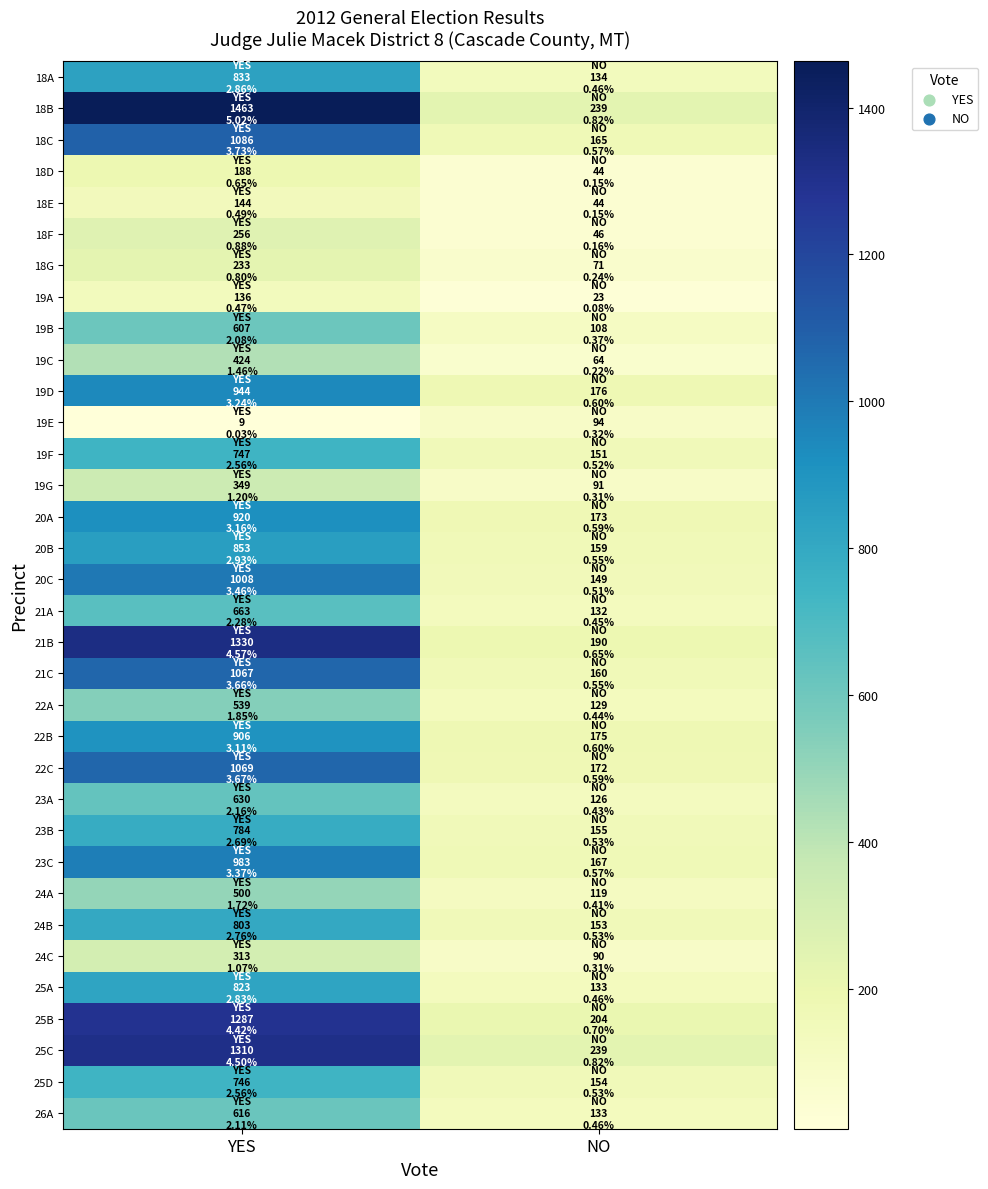

Reading right to left, extract all data points from this chart.

18A: NO=134	YES=833
18B: NO=239	YES=1463
18C: NO=165	YES=1086
18D: NO=44	YES=188
18E: NO=44	YES=144
18F: NO=46	YES=256
18G: NO=71	YES=233
19A: NO=23	YES=136
19B: NO=108	YES=607
19C: NO=64	YES=424
19D: NO=176	YES=944
19E: NO=94	YES=9
19F: NO=151	YES=747
19G: NO=91	YES=349
20A: NO=173	YES=920
20B: NO=159	YES=853
20C: NO=149	YES=1008
21A: NO=132	YES=663
21B: NO=190	YES=1330
21C: NO=160	YES=1067
22A: NO=129	YES=539
22B: NO=175	YES=906
22C: NO=172	YES=1069
23A: NO=126	YES=630
23B: NO=155	YES=784
23C: NO=167	YES=983
24A: NO=119	YES=500
24B: NO=153	YES=803
24C: NO=90	YES=313
25A: NO=133	YES=823
25B: NO=204	YES=1287
25C: NO=239	YES=1310
25D: NO=154	YES=746
26A: NO=133	YES=616